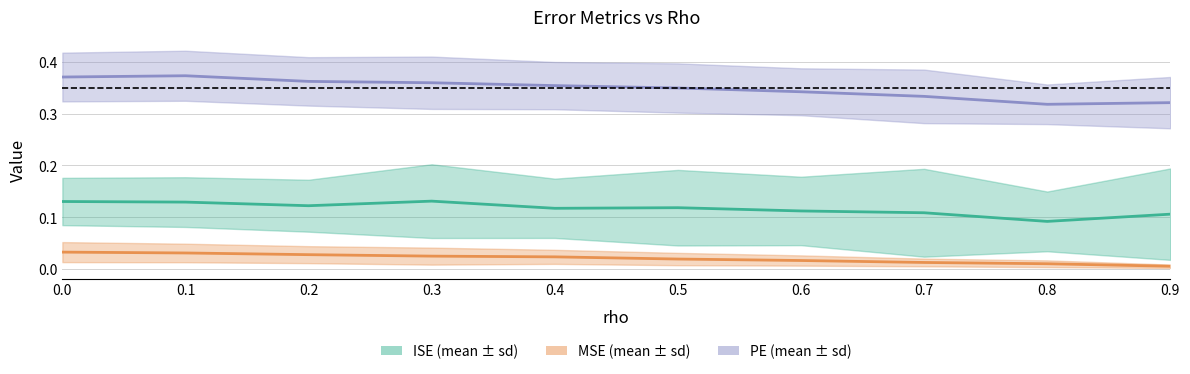

Reading left to right, list all the values displayed in this chart.

ISE_mean: 0.0=0.1	0.1=0.1	0.2=0.1	0.3=0.1	0.4=0.1	0.5=0.1	0.6=0.1	0.7=0.1	0.8=0.1	0.9=0.1
MSE_mean: 0.0=0.0	0.1=0.0	0.2=0.0	0.3=0.0	0.4=0.0	0.5=0.0	0.6=0.0	0.7=0.0	0.8=0.0	0.9=0.0
PE_mean: 0.0=0.4	0.1=0.4	0.2=0.4	0.3=0.4	0.4=0.4	0.5=0.3	0.6=0.3	0.7=0.3	0.8=0.3	0.9=0.3